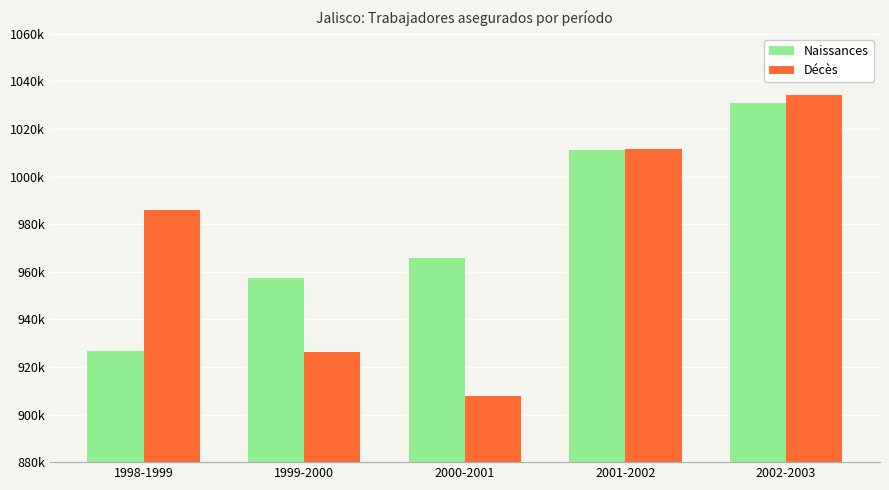

Does the chart contain any negative values?

No